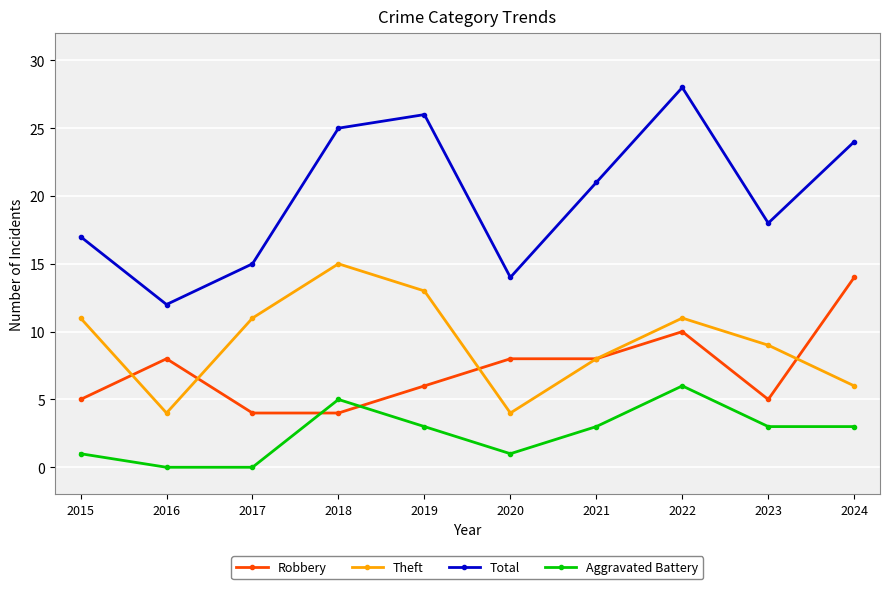

Which series changed the most between 2021 and 2024?

Robbery